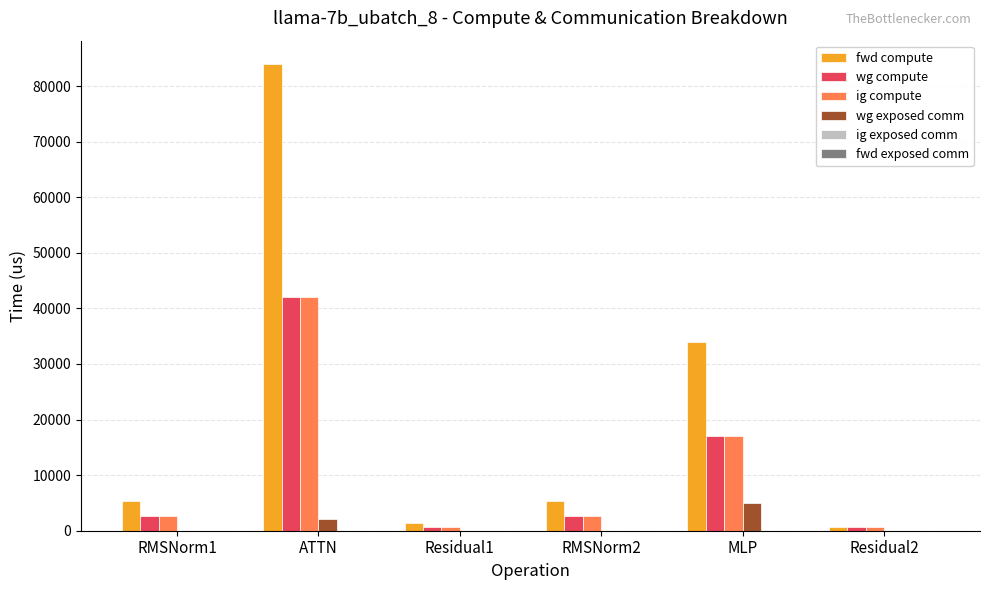

Which label corresponds to the largest value in the chart?

ATTN